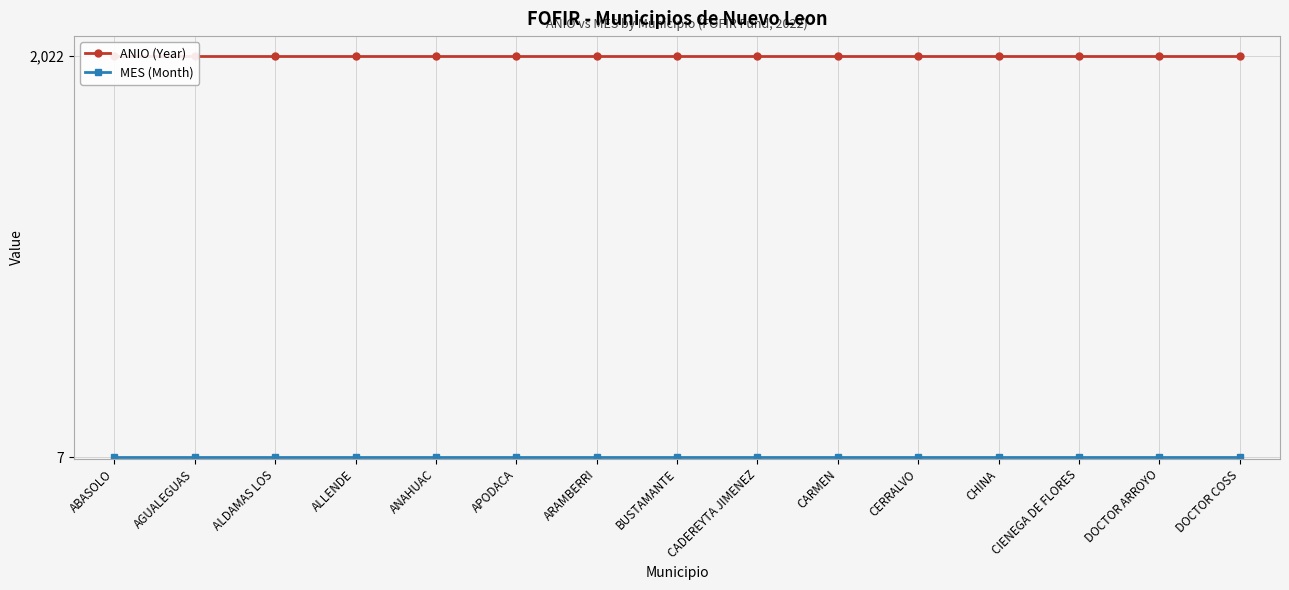

What is the sum of the MES (Month) values at CARMEN and ANAHUAC?

14